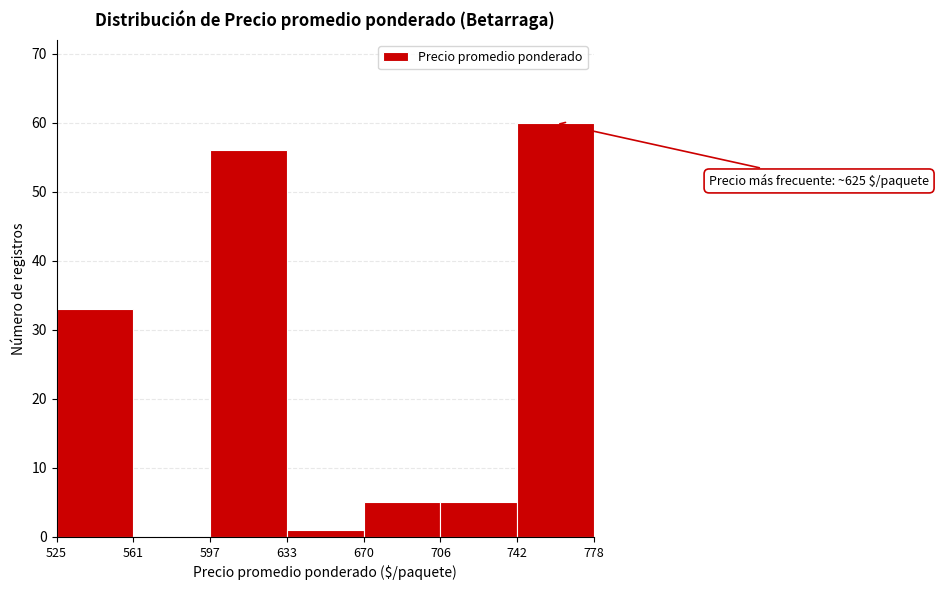

Which range on the x-axis has the tallest bar?

742 to 778